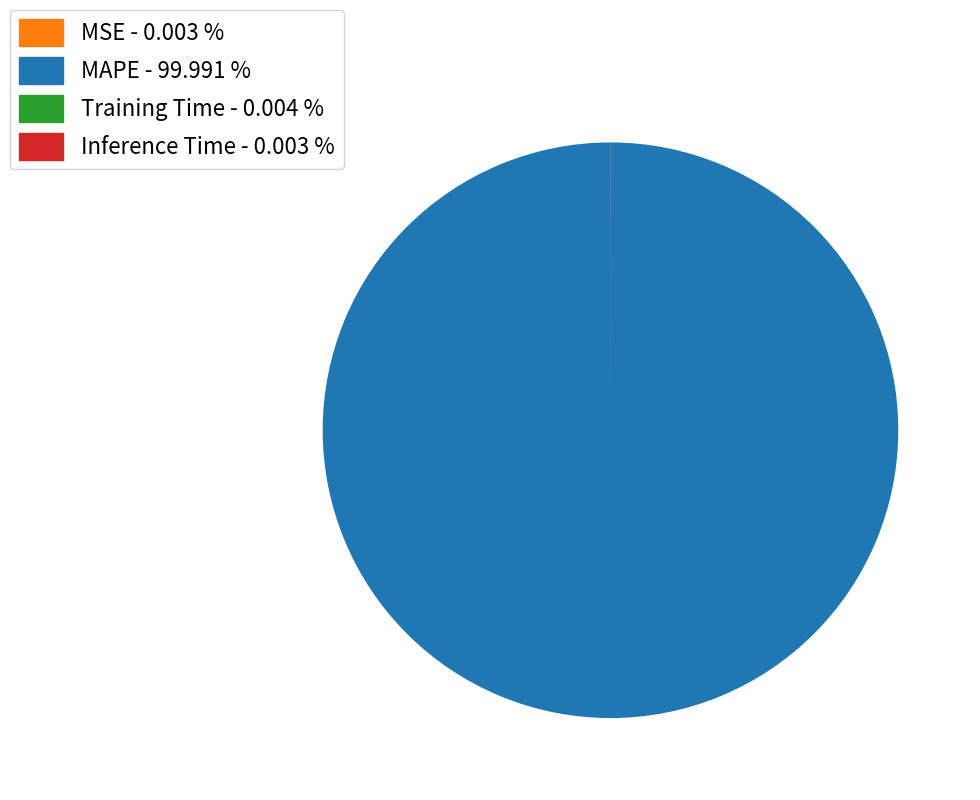

Does any single category account for the majority?

Yes